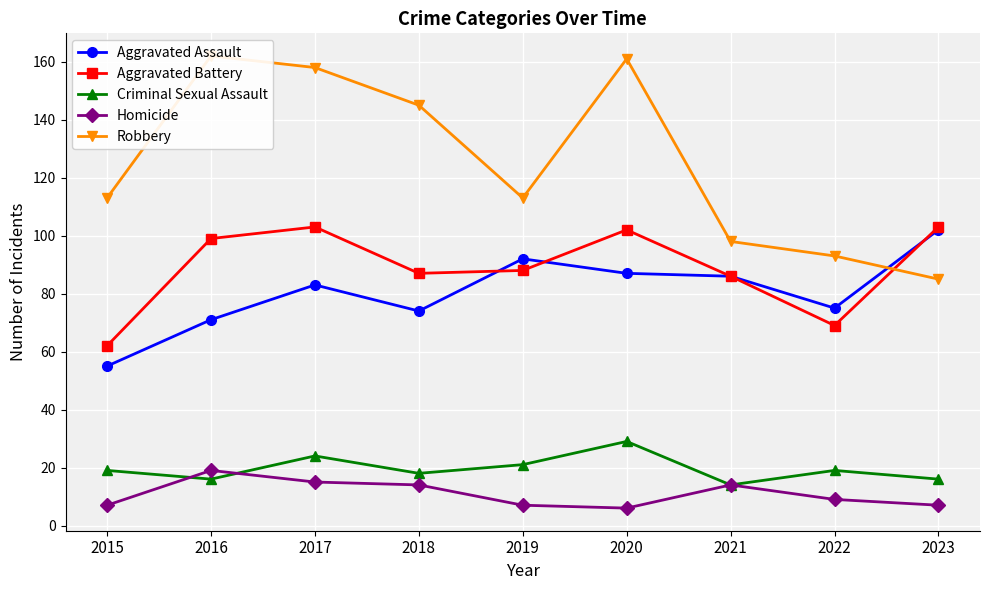

Is the value of Criminal Sexual Assault at 2017 greater than the value of Aggravated Assault at 2020?

No